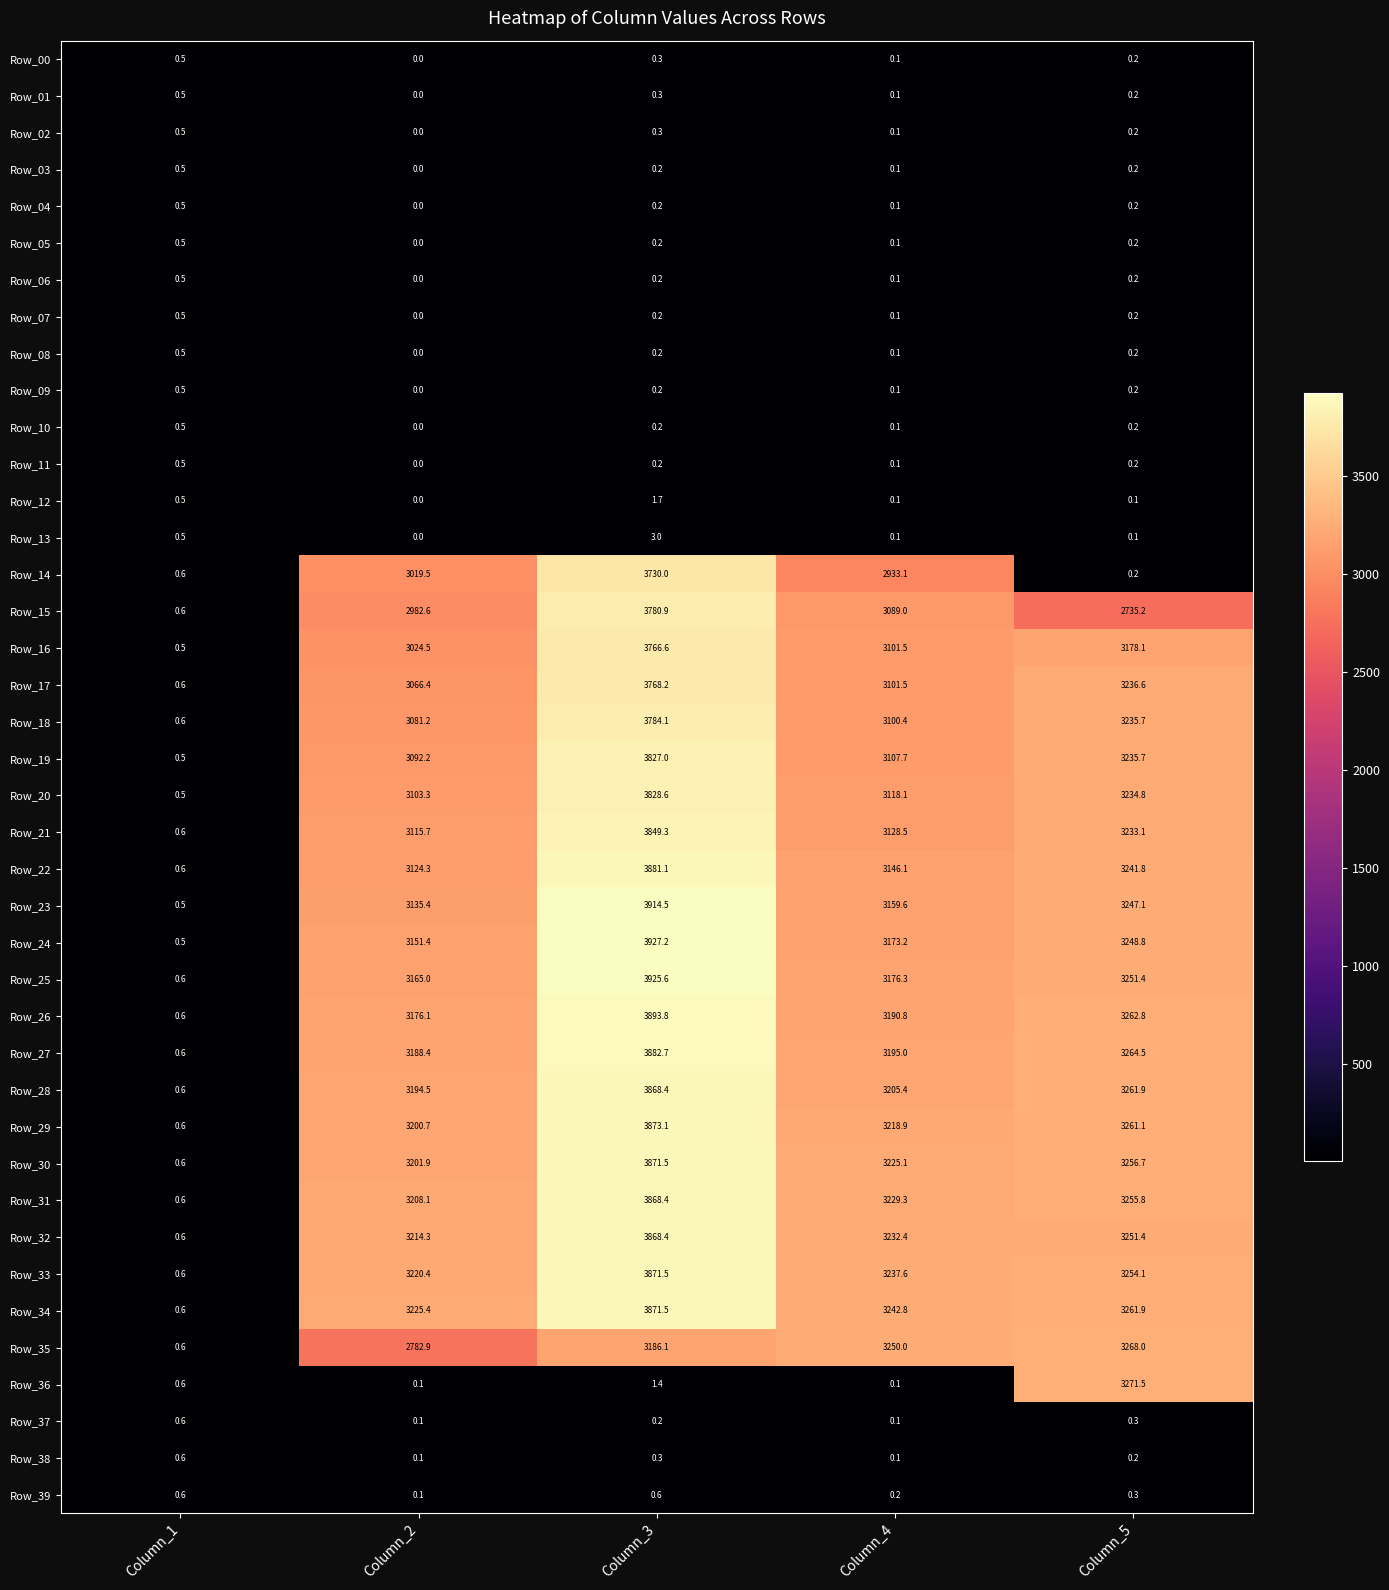

What is the average value of the Row_24 series?

2700.2